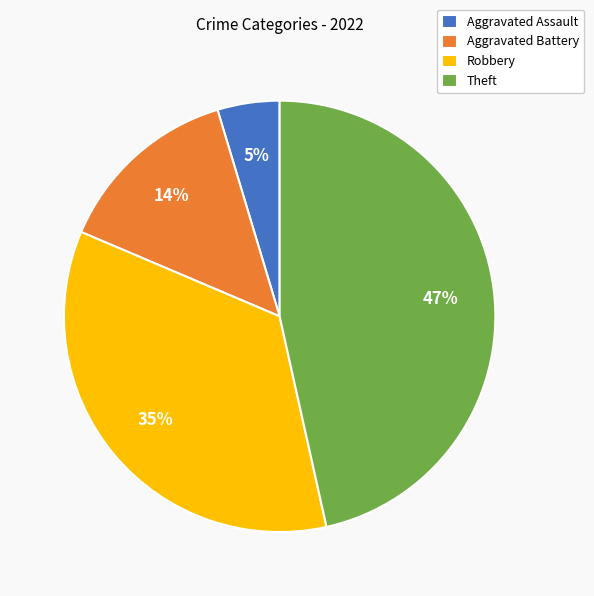

What is the ratio of the value at Aggravated Battery to the value at Theft?

0.3